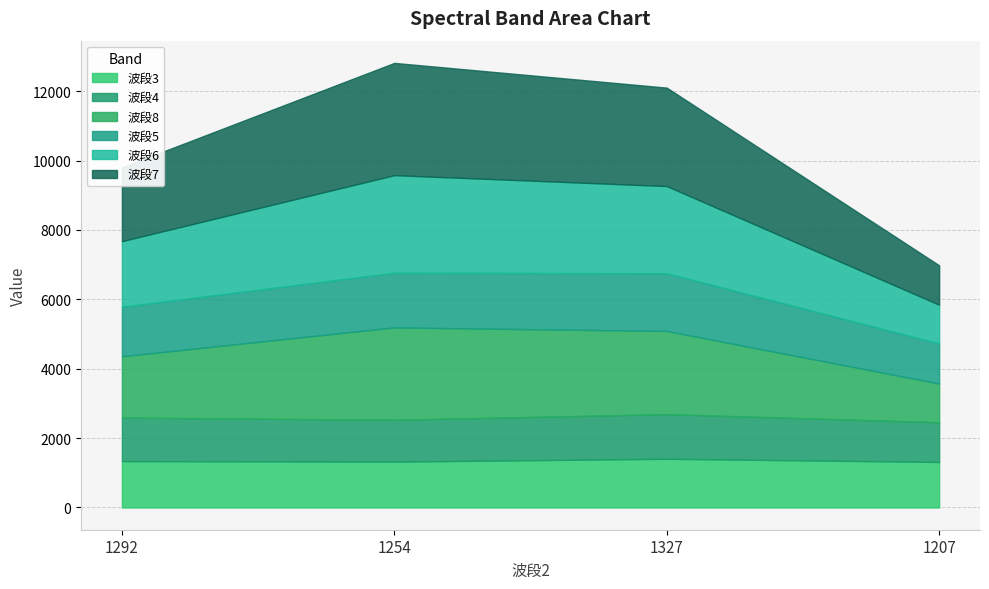

Does the chart have visible grid lines?

Yes